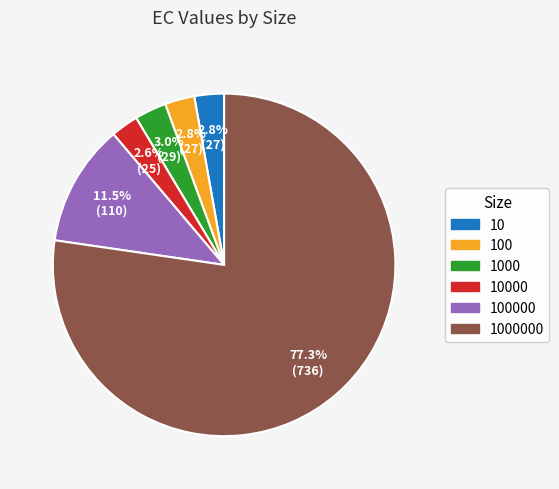

Does any single category account for the majority?

Yes